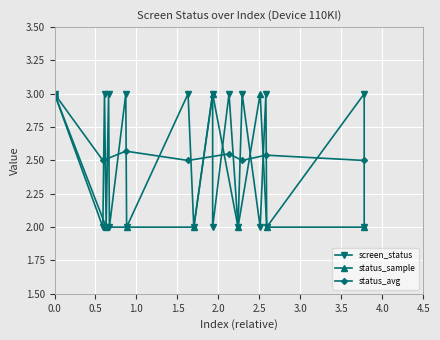

True or false: status_sample has more than 1 points higher than both neighbors.

True